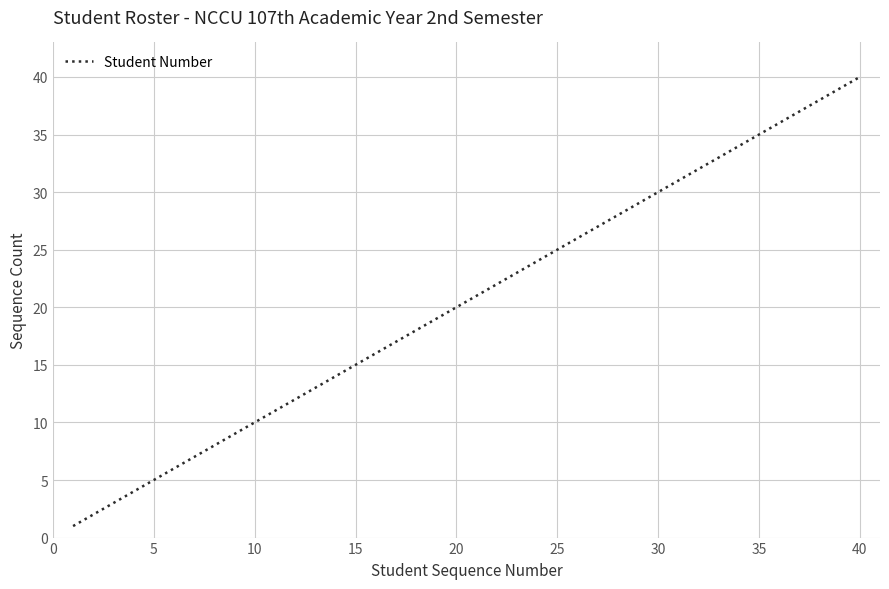

True or false: there are more than 1 points higher than both neighbors.

False